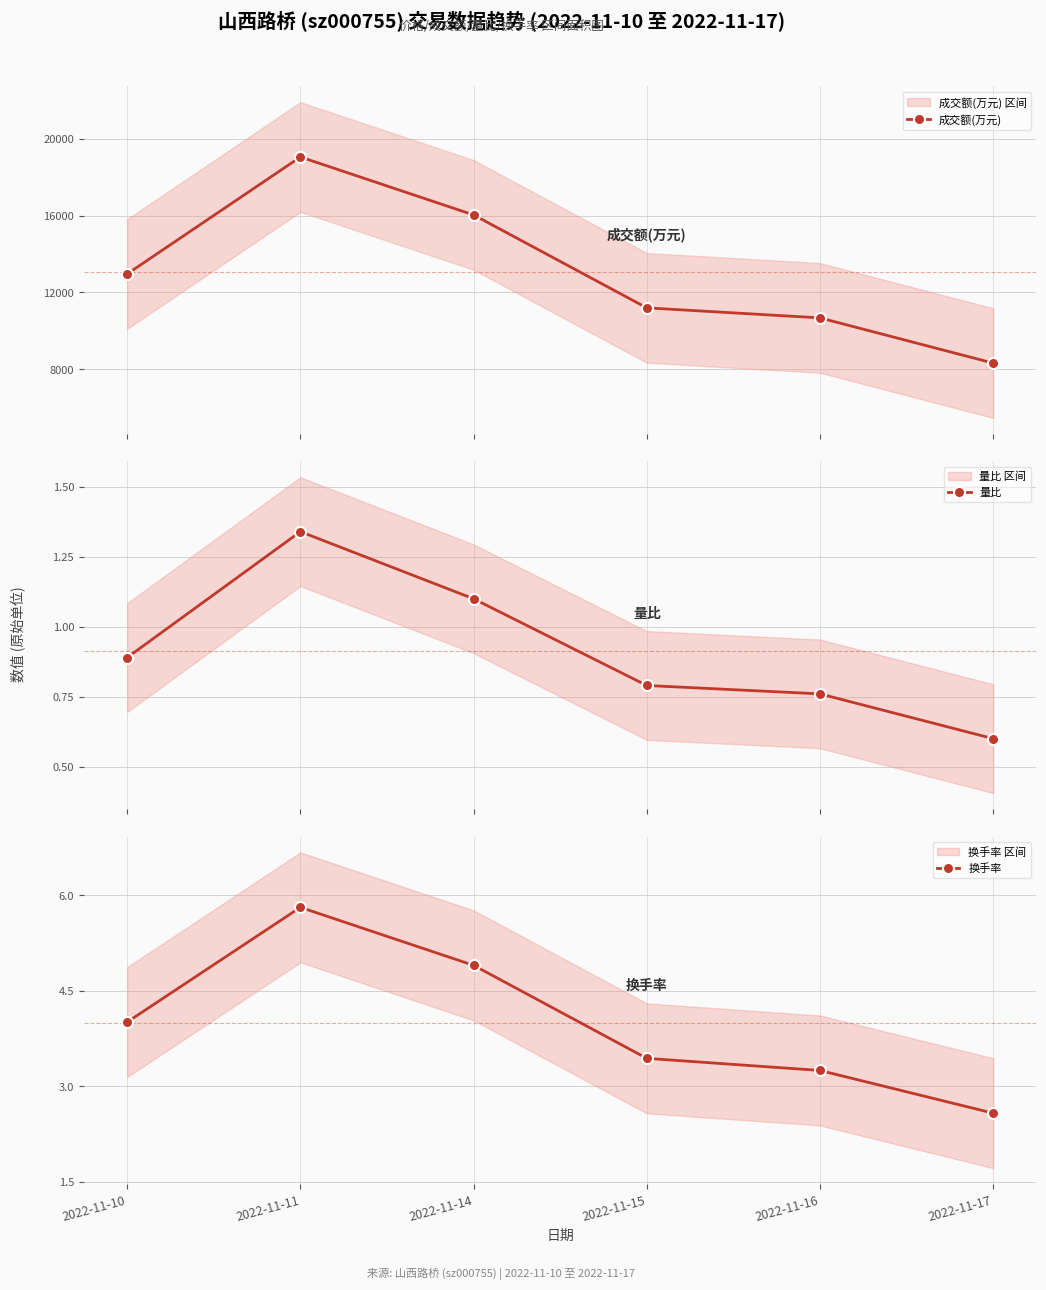

What is the difference between the 量比 values at 2022-11-10 and 2022-11-14?

0.2